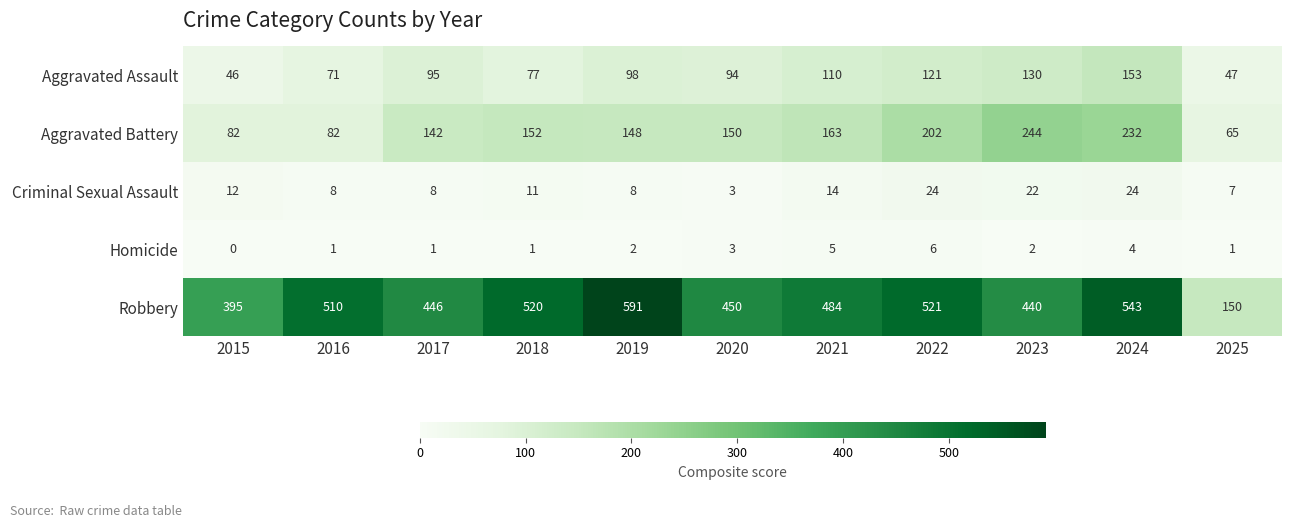

At which category is the sum across all series the highest?

2024